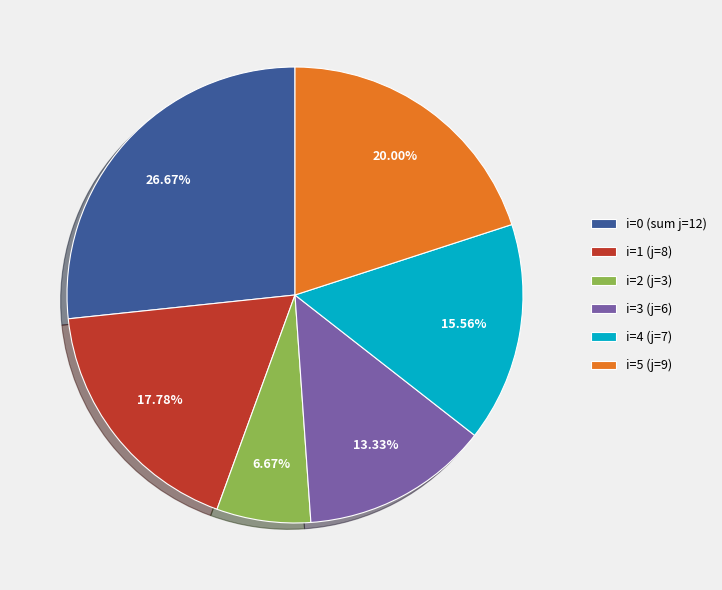

Combined, do i=0 (sum j=12) and i=4 (j=7) account for over 50%?

No